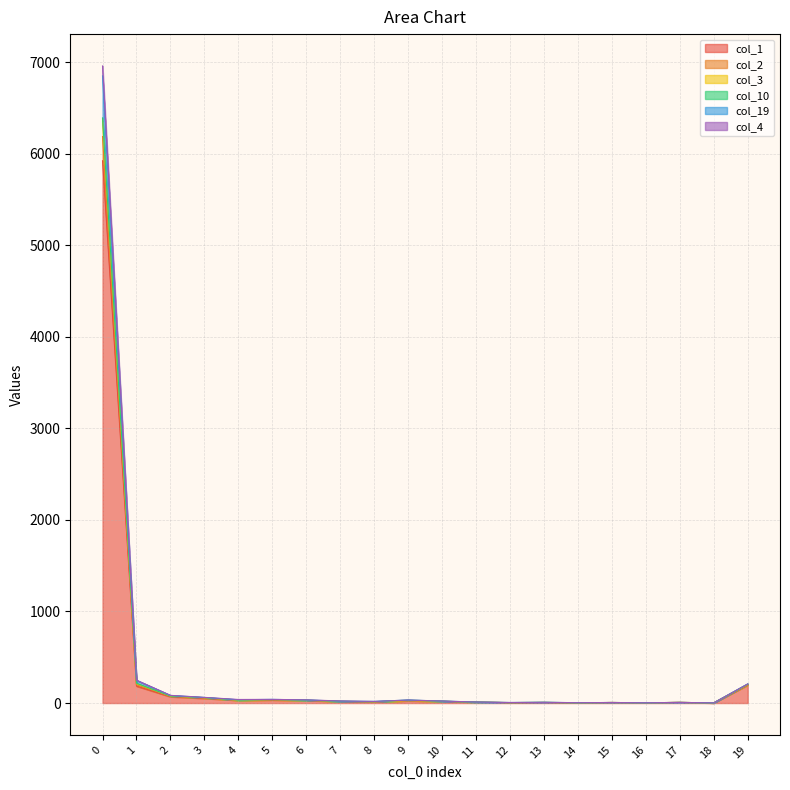

True or false: col_1 and col_3 cross at least once.

False